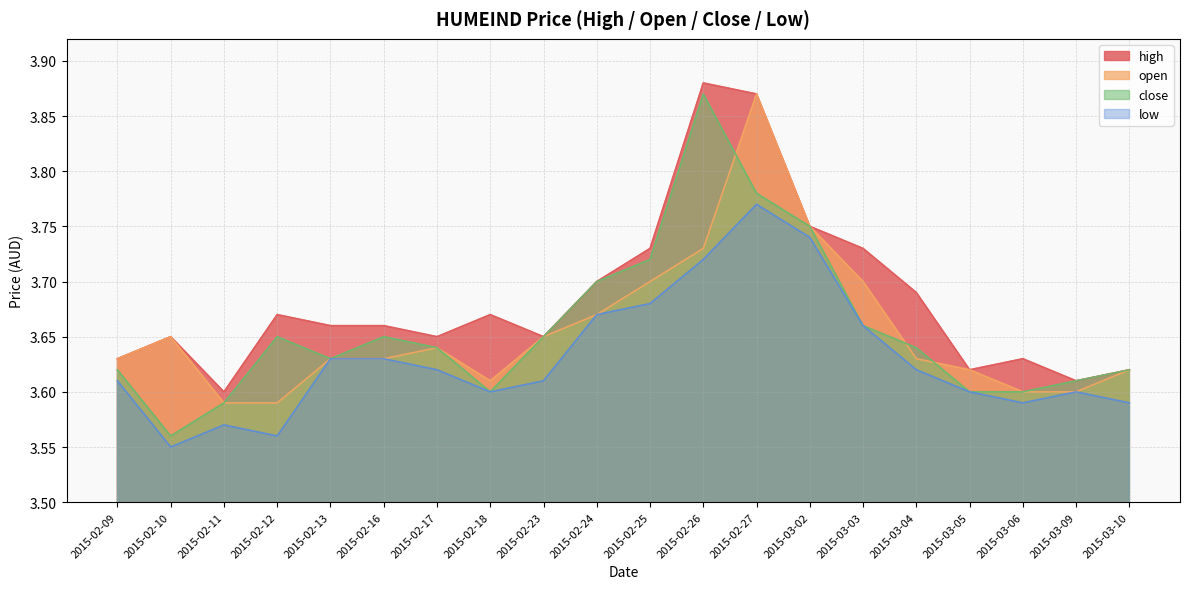

Between 2015-02-10 and 2015-03-09, which series saw the biggest shift?

low